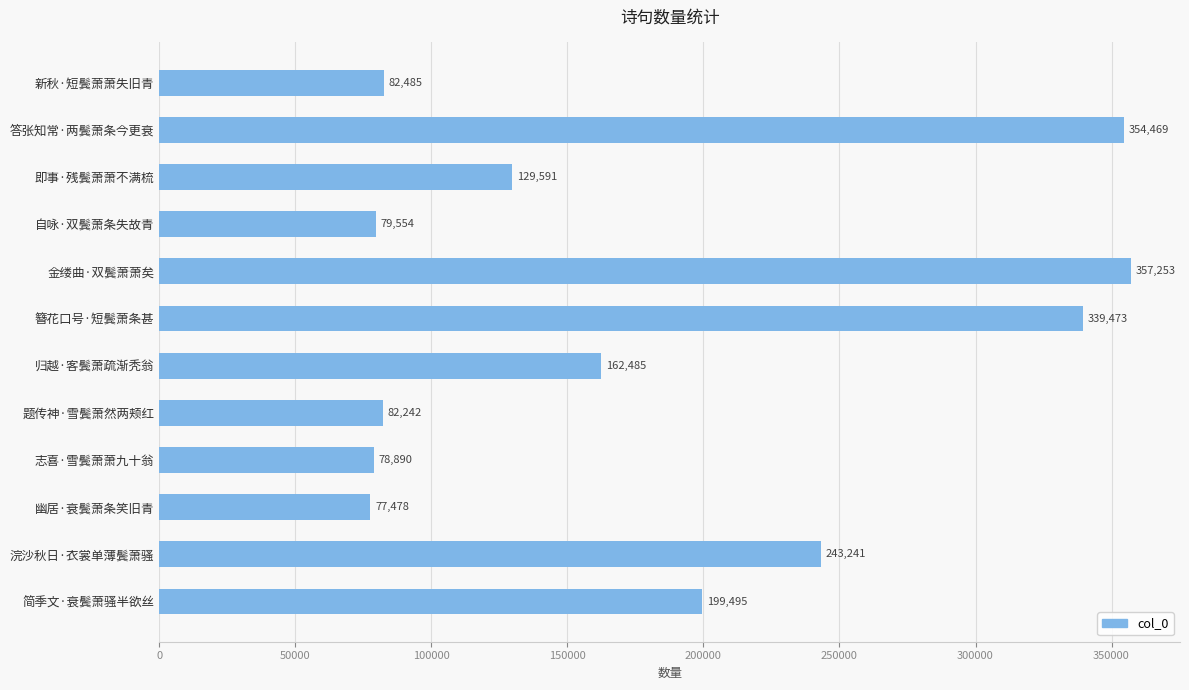

At which category does the chart reach its peak across all series?

金缕曲·双鬓萧萧矣